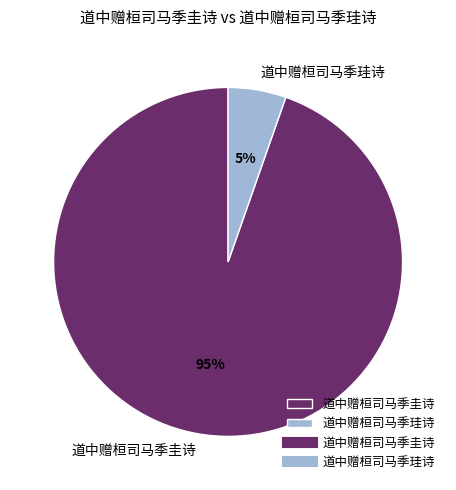

Is there a majority slice in this chart?

Yes